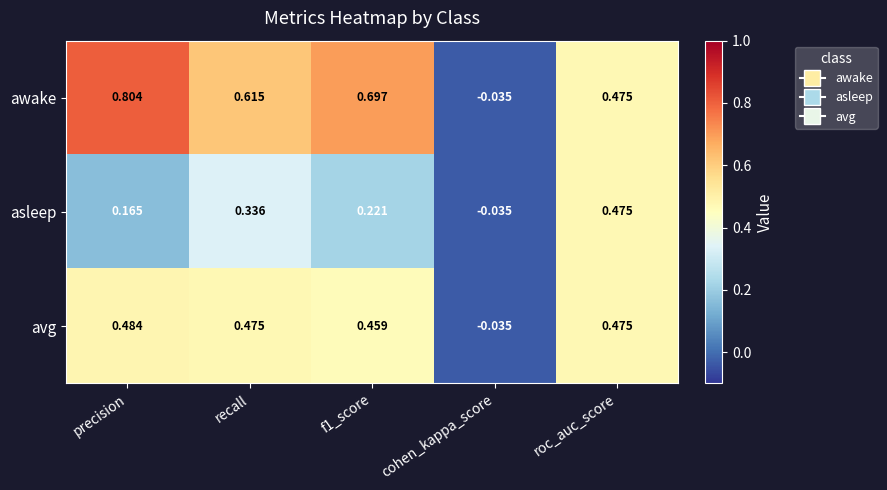

How many values in avg are below zero?

1